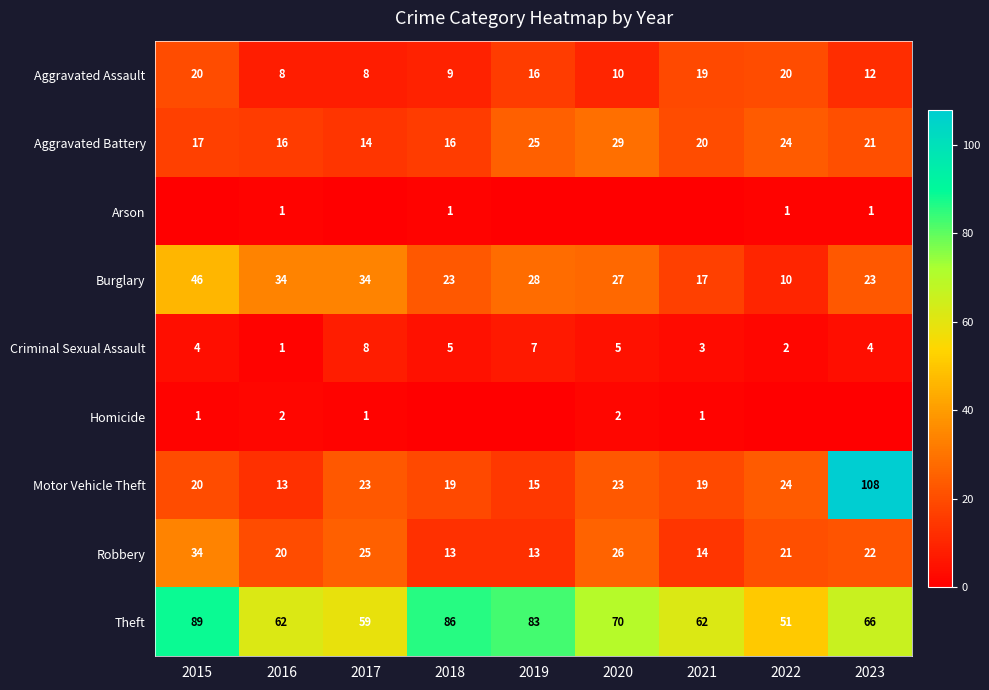

Is it true that Theft equals 51 at 2022?

True